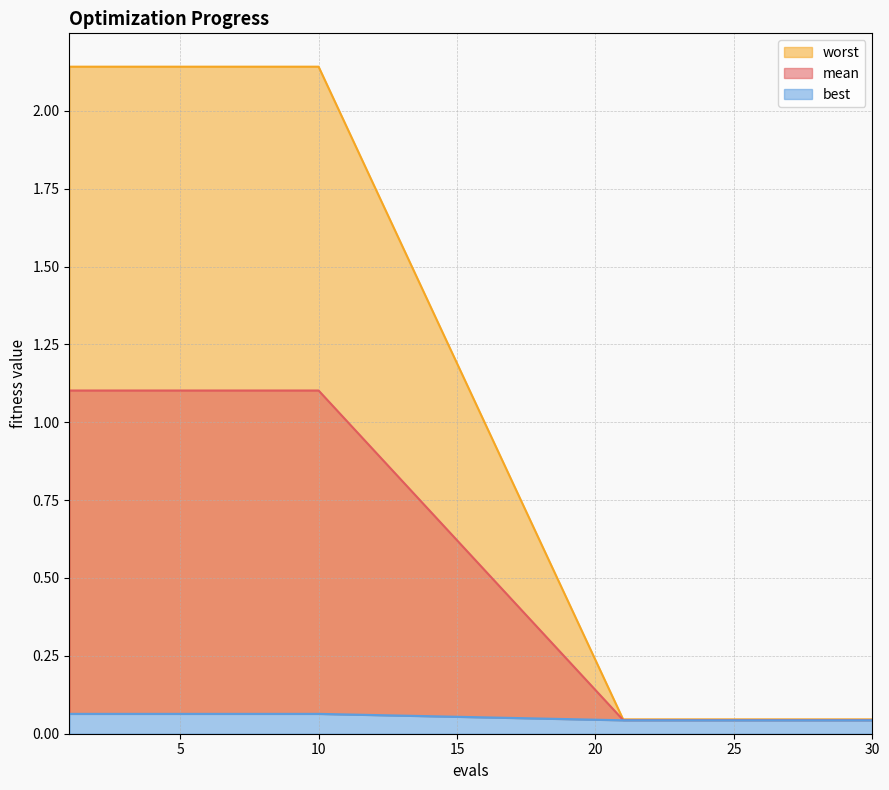

Is it true that worst equals 0.1 at 26?

False